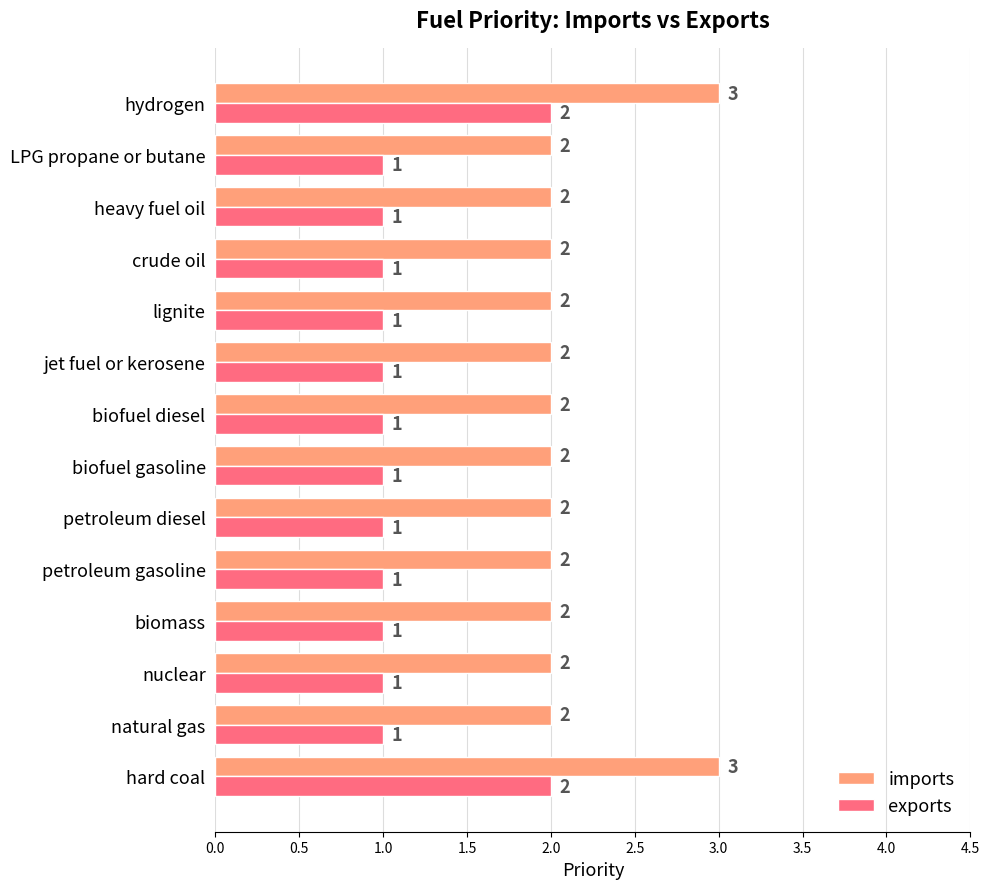

What is the average value of the exports series?

1